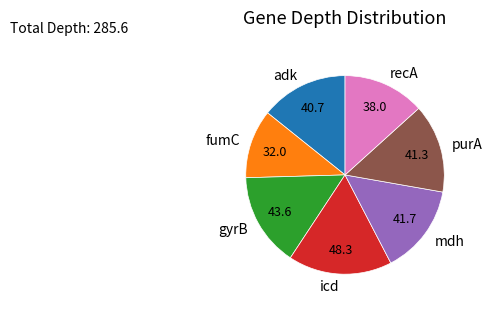

What is the largest slice in the pie chart?

icd